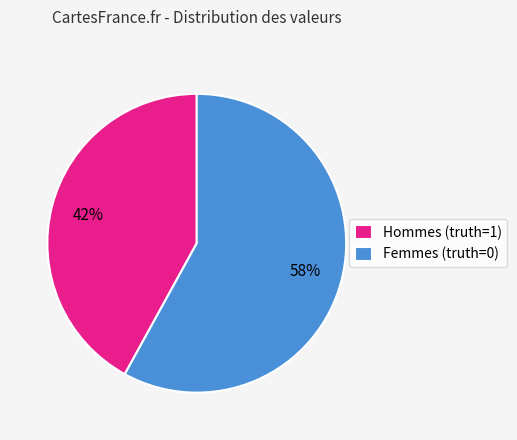

Which category has the smallest portion of the pie?

Hommes (truth=1)